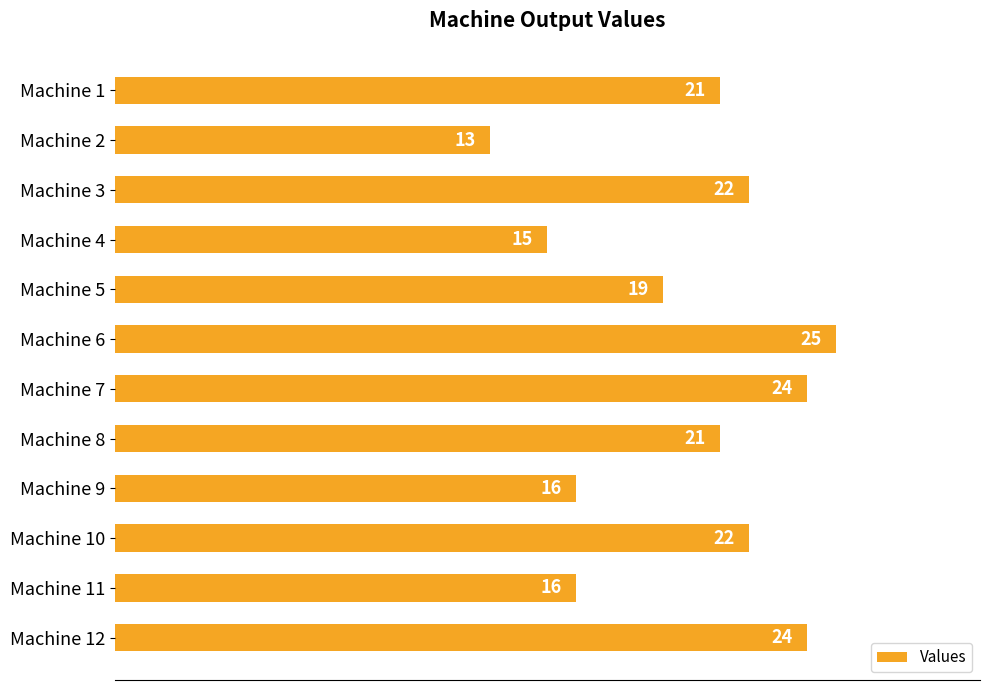

Which has a higher value, Machine 3 or Machine 7?

Machine 7